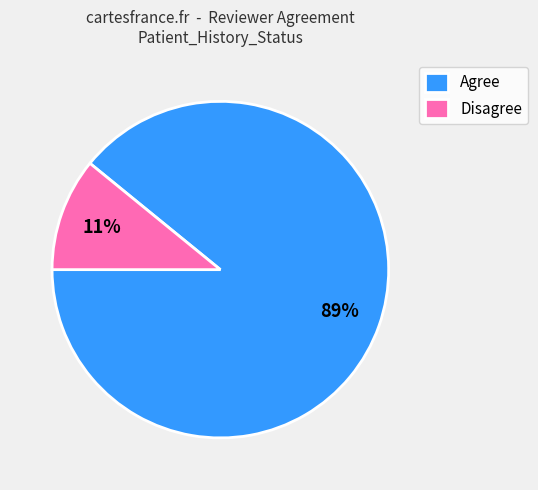

To the nearest percent, what percentage of the pie is Agree?

89%